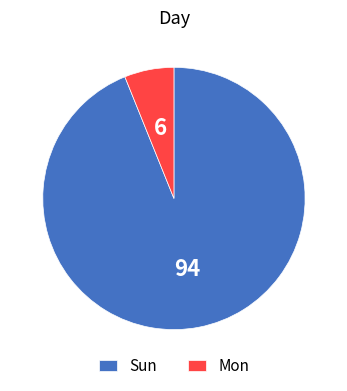

Is Sun the majority of the pie?

Yes